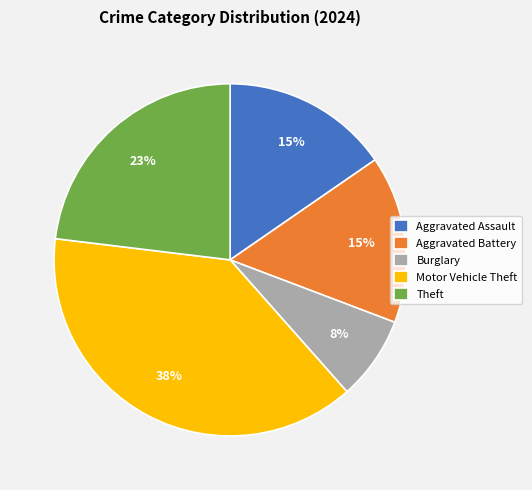

Does Aggravated Assault account for over 50% of the chart?

No